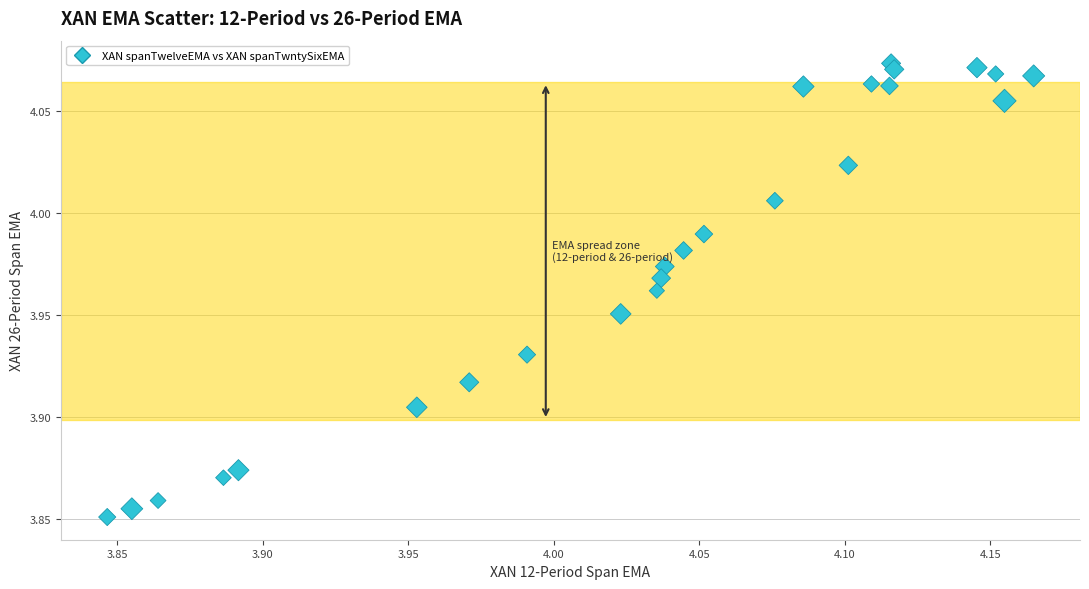

What is the range of X values (max minus min)?

0.3